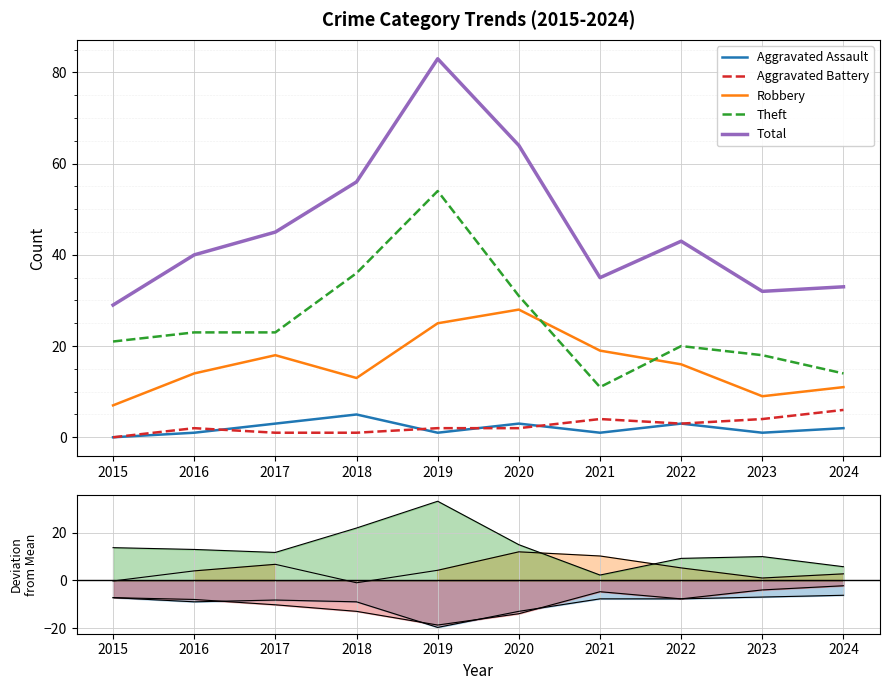

Reading left to right, what are all the values shown in this chart?

Aggravated Assault: 0	1	3	5	1	3	1	3	1	2
Aggravated Battery: 0	2	1	1	2	2	4	3	4	6
Robbery: 7	14	18	13	25	28	19	16	9	11
Theft: 21	23	23	36	54	31	11	20	18	14
Total: 29	40	45	56	83	64	35	43	32	33